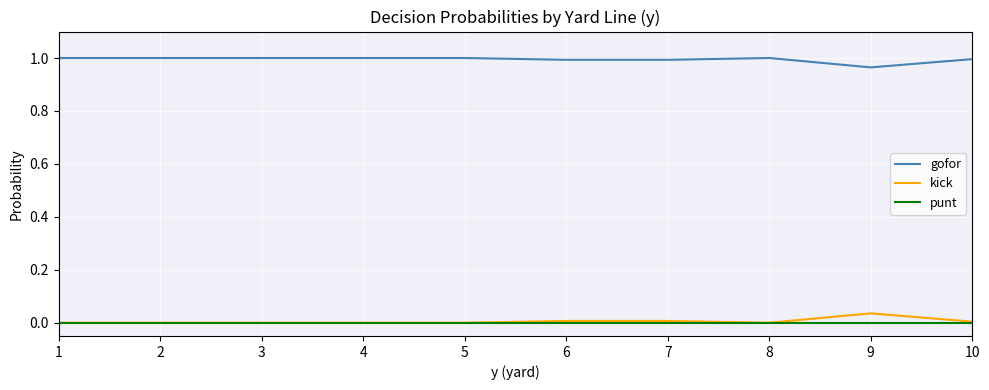

Which series has the largest total across all categories?

gofor